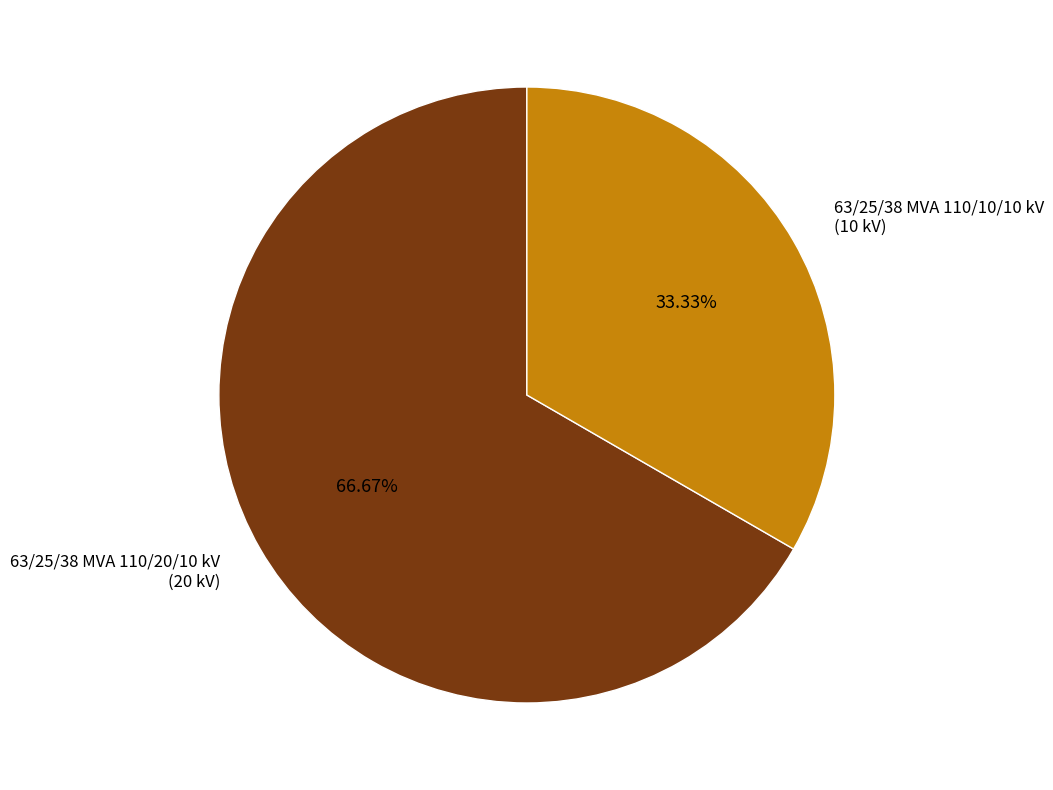

Between 63/25/38 MVA 110/10/10 kV and 63/25/38 MVA 110/20/10 kV, which is larger?

63/25/38 MVA 110/20/10 kV